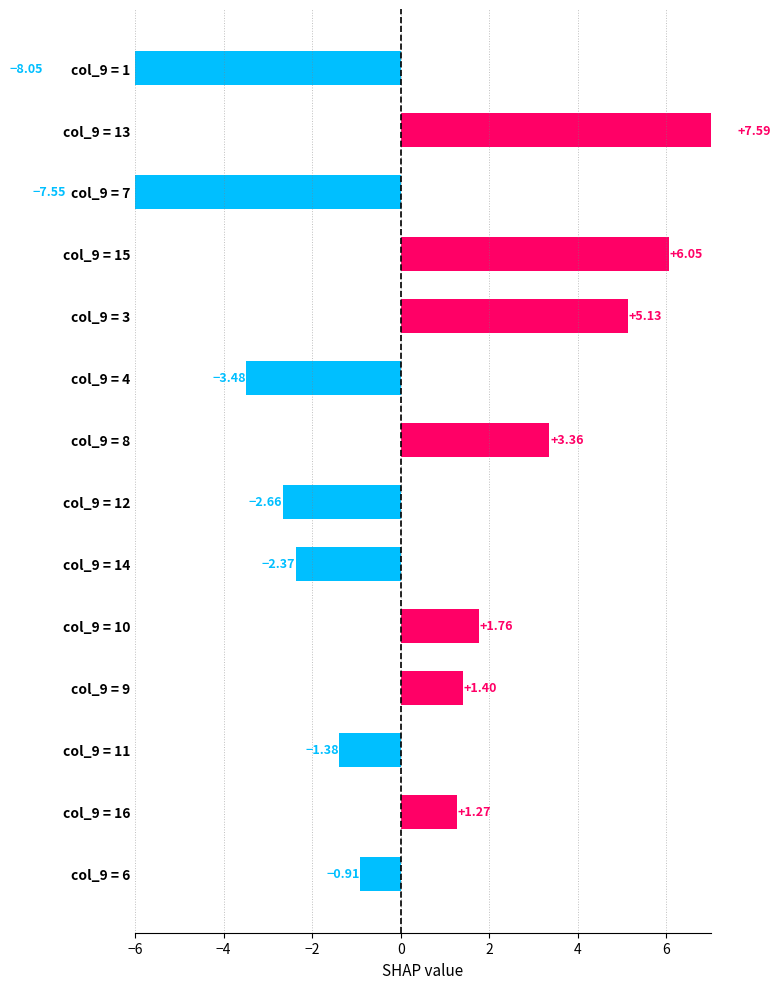

What is the value of the 14th bar from the left?

-8.1